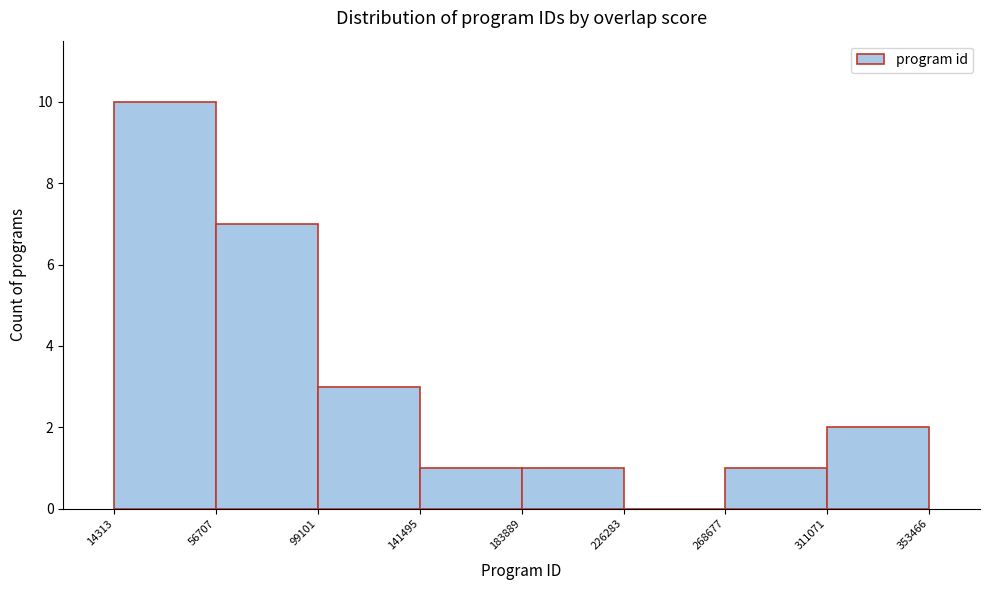

What is the height of the bar covering 268677 to 311071 on the x-axis? The values are not printed on the chart, so give them approximately, as read against the axis.

1